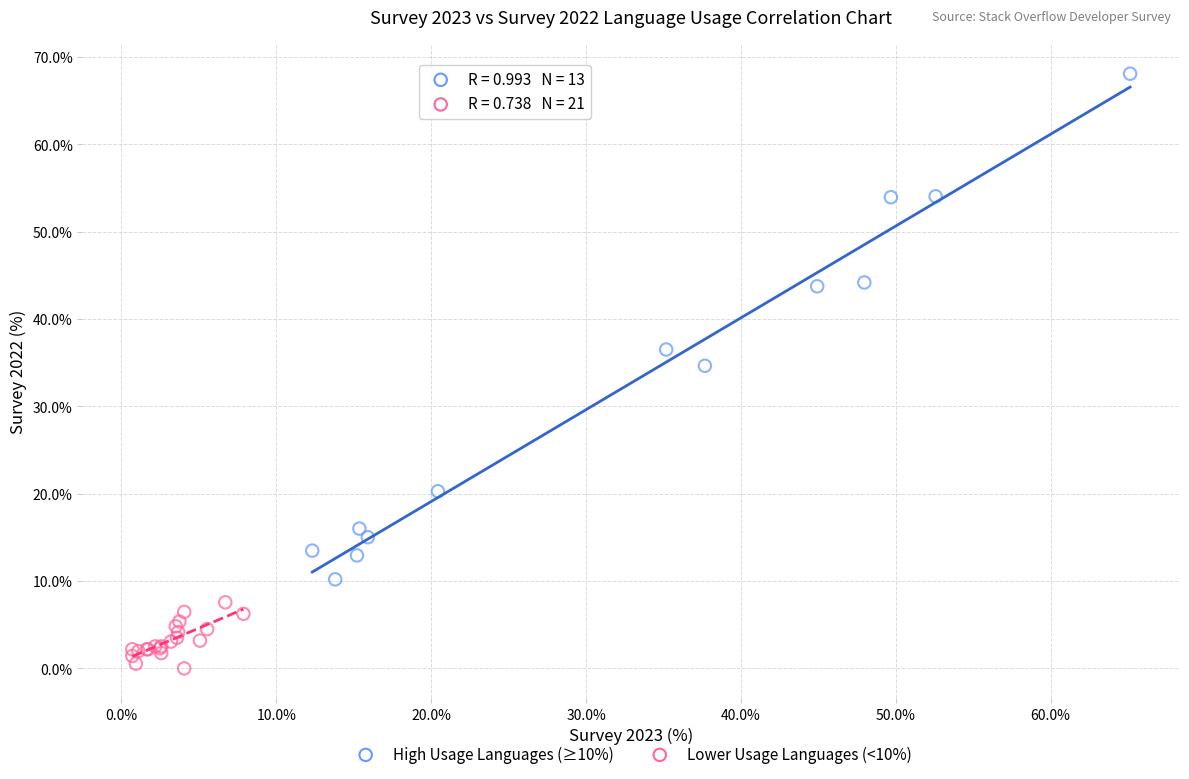

Which series reaches the minimum Y coordinate?

Lower Usage Languages (<10%)